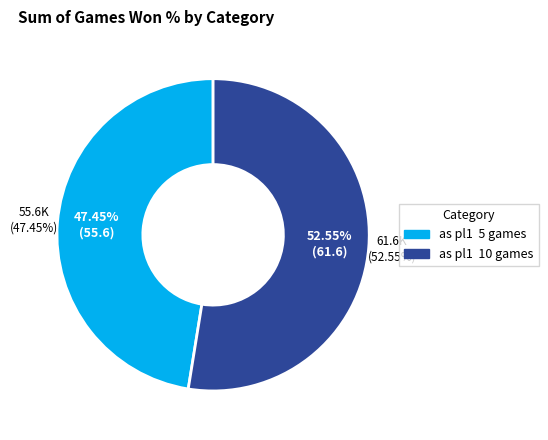

Do as pl1  5 games and as pl1  10 games together represent more than half of the pie?

Yes